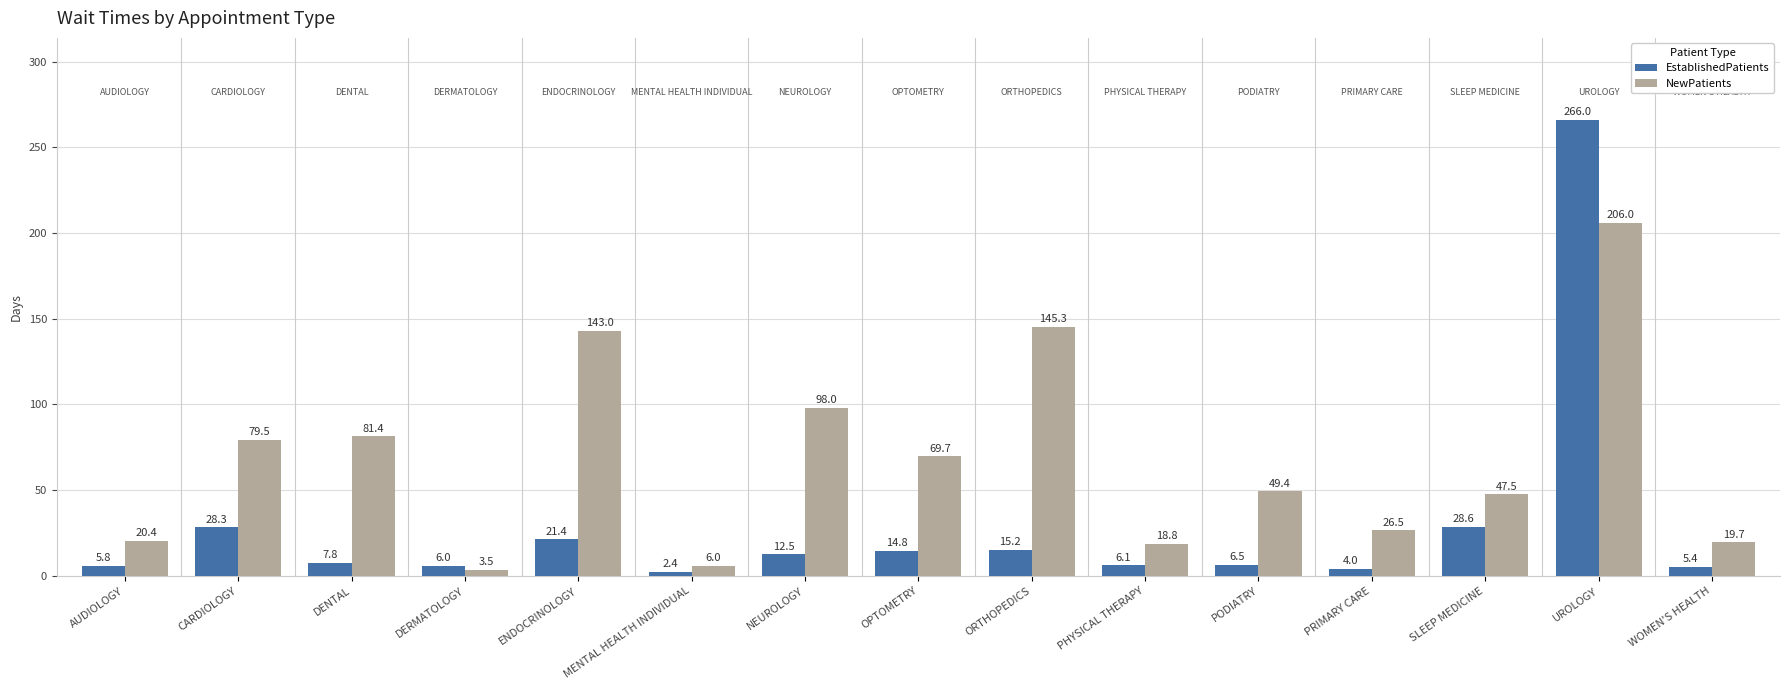

Which series has the widest spread of values?

EstablishedPatients